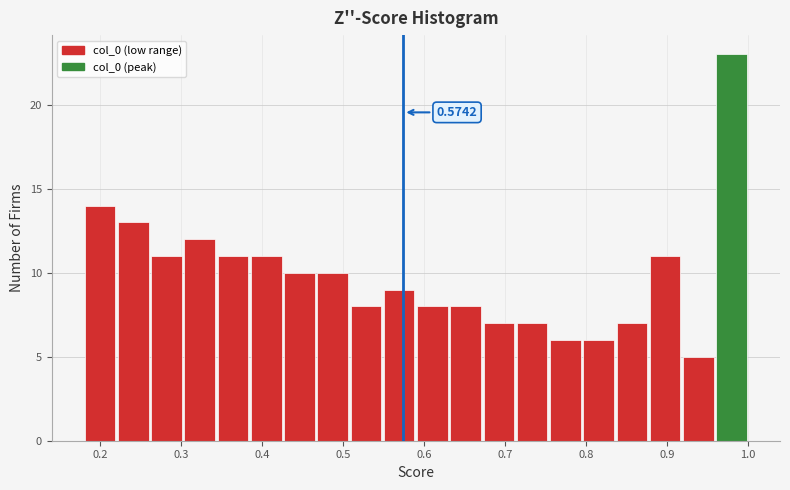

Over which range of the x-axis is the bar tallest?

0.96 to 1.00